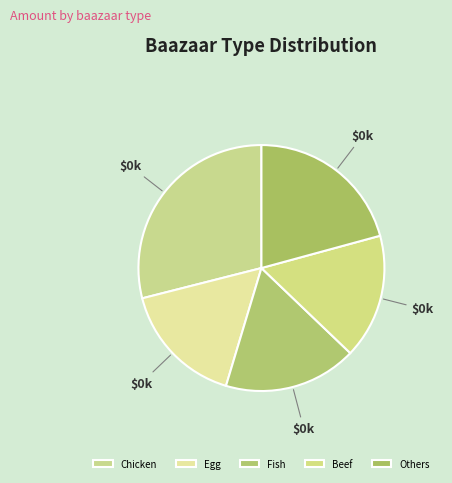

Combined, do Chicken and Egg account for over 50%?

No